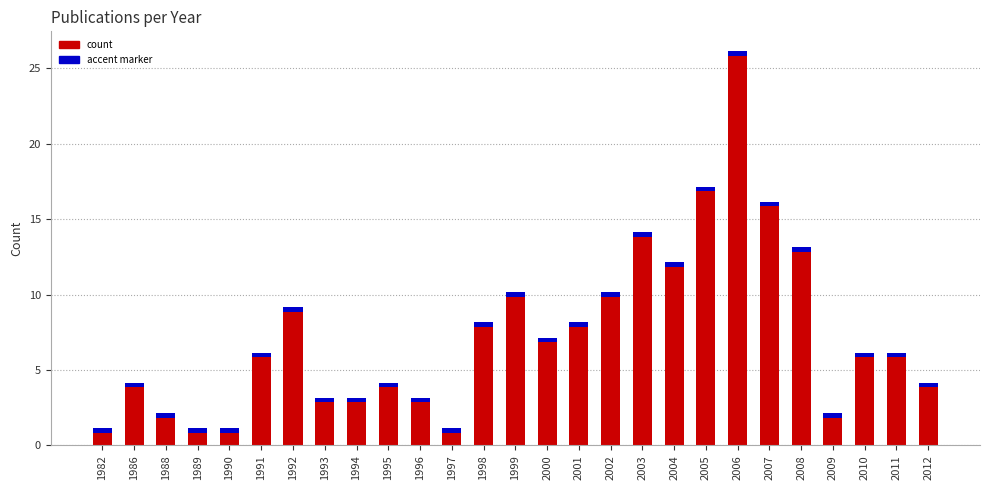

Reading left to right, transcribe all the data shown in this chart.

1982=1	1986=4	1988=2	1989=1	1990=1	1991=6	1992=9	1993=3	1994=3	1995=4	1996=3	1997=1	1998=8	1999=10	2000=7	2001=8	2002=10	2003=14	2004=12	2005=17	2006=26	2007=16	2008=13	2009=2	2010=6	2011=6	2012=4